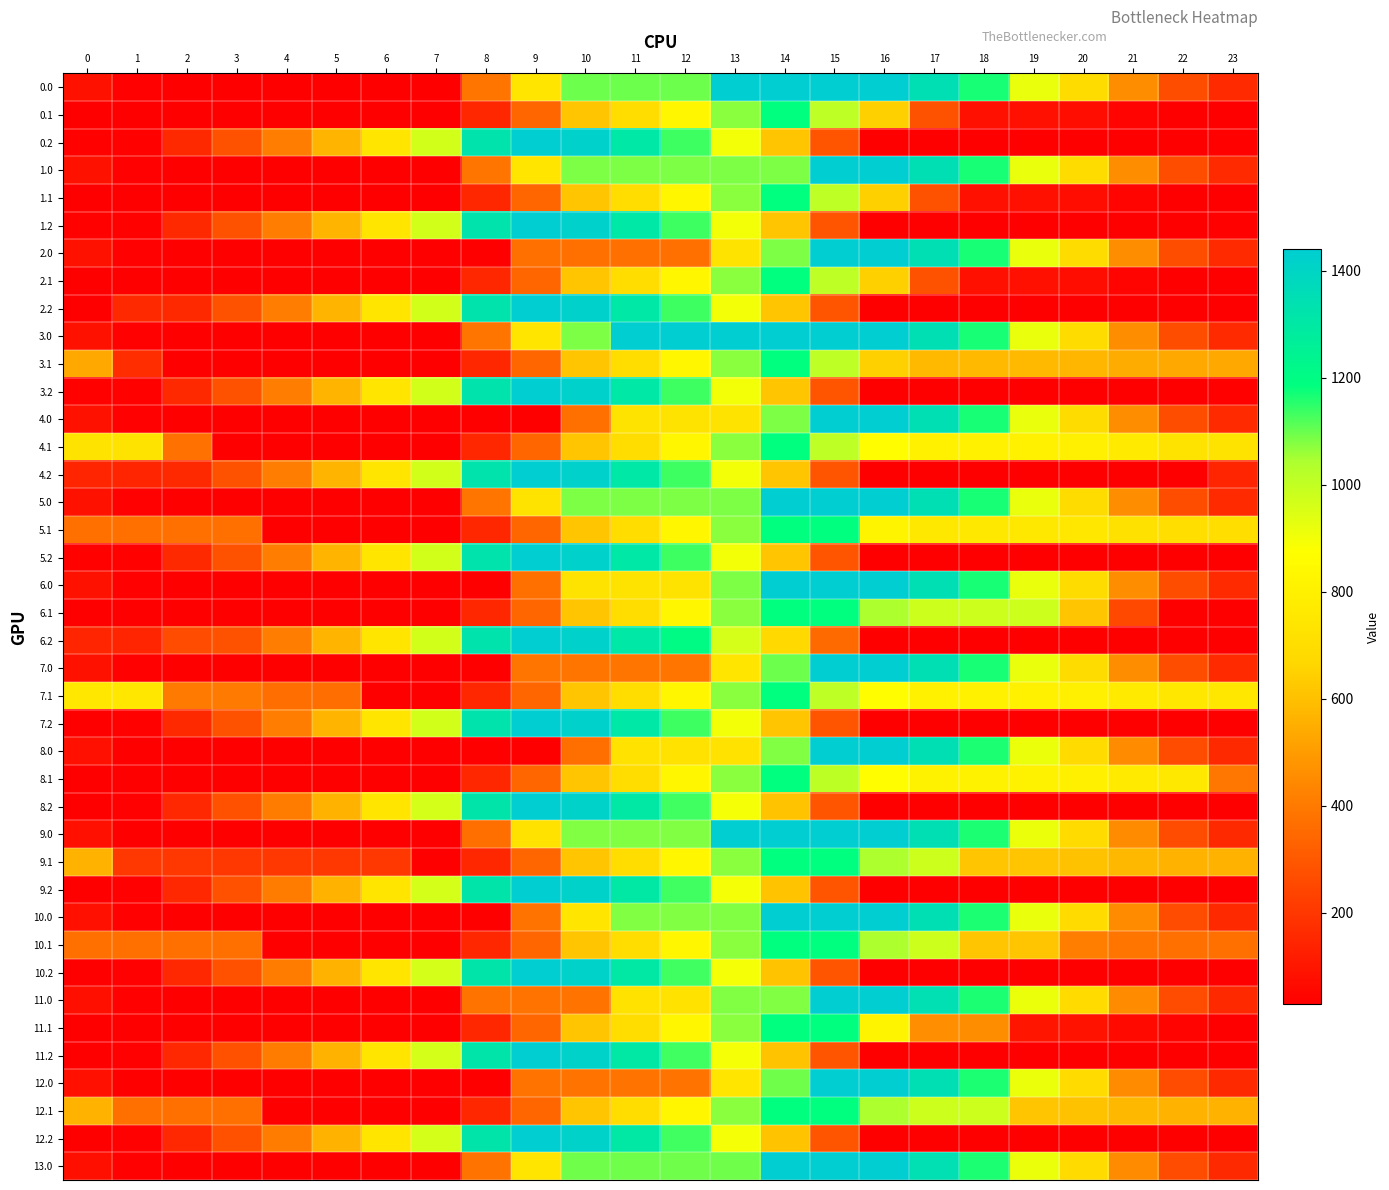

Reading left to right, transcribe all the data shown in this chart.

0.0: 0=81.9	1=36.9	2=31.5	3=31.8	4=31.8	5=31.8	6=28.8	7=28.8	8=385.2	9=741.6	10=1098.0	11=1098.0	12=1098.0	13=1440.0	14=1440.0	15=1440.0	16=1440.0	17=1349.2	18=1165.7	19=919.0	20=691.9	21=456.2	22=267.0	23=159.6
0.1: 0=28.8	1=28.8	2=28.8	3=28.8	4=28.8	5=28.8	6=28.8	7=28.8	8=152.8	9=341.9	10=613.3	11=699.4	12=832.7	13=1071.7	14=1184.2	15=1009.4	16=645.8	17=282.1	18=81.1	19=81.1	20=71.5	21=43.8	22=28.8	23=28.8
0.2: 0=39.0	1=39.0	2=157.3	3=280.1	4=409.4	5=567.7	6=742.2	7=968.3	8=1324.7	9=1440.0	10=1421.3	11=1304.5	12=1136.6	13=898.8	14=613.5	15=289.4	16=28.8	17=28.8	18=28.8	19=28.8	20=28.8	21=28.8	22=28.8	23=39.0
1.0: 0=81.9	1=36.9	2=31.5	3=31.8	4=31.8	5=31.8	6=28.8	7=28.8	8=385.2	9=741.6	10=1083.6	11=1083.6	12=1083.6	13=1083.6	14=1083.6	15=1440.0	16=1440.0	17=1349.2	18=1165.7	19=919.0	20=691.9	21=456.2	22=267.0	23=159.6
1.1: 0=28.8	1=28.8	2=28.8	3=28.8	4=28.8	5=28.8	6=28.8	7=28.8	8=152.8	9=341.9	10=613.3	11=699.4	12=832.7	13=1071.7	14=1184.2	15=1009.4	16=645.8	17=282.1	18=81.1	19=81.1	20=71.5	21=43.8	22=28.8	23=28.8
1.2: 0=39.0	1=39.0	2=157.3	3=280.1	4=409.4	5=567.7	6=742.2	7=968.3	8=1324.7	9=1440.0	10=1421.3	11=1304.5	12=1136.6	13=898.8	14=613.5	15=289.4	16=28.8	17=28.8	18=28.8	19=28.8	20=28.8	21=28.8	22=28.8	23=39.0
2.0: 0=81.9	1=36.9	2=31.5	3=31.5	4=31.5	5=31.8	6=28.8	7=28.8	8=28.8	9=370.8	10=370.8	11=370.8	12=370.8	13=727.2	14=1083.6	15=1440.0	16=1440.0	17=1349.2	18=1165.7	19=919.0	20=691.9	21=456.2	22=267.0	23=159.6
2.1: 0=28.8	1=28.8	2=28.8	3=28.8	4=28.8	5=28.8	6=28.8	7=28.8	8=152.8	9=341.9	10=613.3	11=699.4	12=832.7	13=1071.7	14=1184.2	15=1009.4	16=645.8	17=282.1	18=81.1	19=81.1	20=71.5	21=43.8	22=28.8	23=28.8
2.2: 0=28.8	1=157.3	2=157.3	3=280.1	4=409.4	5=567.7	6=742.2	7=968.3	8=1324.7	9=1440.0	10=1421.3	11=1304.5	12=1136.6	13=898.8	14=613.5	15=289.4	16=28.8	17=28.8	18=28.8	19=28.8	20=28.8	21=28.8	22=28.8	23=28.8
3.0: 0=81.9	1=36.9	2=31.5	3=31.5	4=31.6	5=31.8	6=28.8	7=28.8	8=385.2	9=741.6	10=1083.6	11=1440.0	12=1440.0	13=1440.0	14=1440.0	15=1440.0	16=1440.0	17=1349.2	18=1165.7	19=919.0	20=691.9	21=456.2	22=267.0	23=159.6
3.1: 0=531.0	1=167.3	2=28.8	3=28.8	4=28.8	5=28.8	6=28.8	7=28.8	8=152.8	9=341.9	10=613.3	11=699.4	12=832.7	13=1071.7	14=1184.2	15=1009.4	16=645.8	17=583.6	18=583.2	19=583.2	20=573.6	21=546.0	22=531.0	23=531.0
3.2: 0=39.0	1=39.0	2=157.3	3=280.1	4=409.4	5=567.7	6=742.2	7=968.3	8=1324.7	9=1440.0	10=1421.3	11=1304.5	12=1136.6	13=898.8	14=613.5	15=289.4	16=28.8	17=28.8	18=28.8	19=28.8	20=28.8	21=28.8	22=28.8	23=39.0
4.0: 0=81.9	1=36.9	2=31.5	3=31.7	4=31.8	5=31.8	6=28.8	7=28.8	8=28.8	9=28.8	10=370.8	11=727.2	12=727.2	13=727.2	14=1083.6	15=1440.0	16=1440.0	17=1349.2	18=1165.7	19=919.0	20=691.9	21=456.2	22=267.0	23=159.6
4.1: 0=726.4	1=726.4	2=374.9	3=28.8	4=28.8	5=28.8	6=28.8	7=28.8	8=152.8	9=341.9	10=613.3	11=699.4	12=832.7	13=1071.7	14=1184.2	15=1009.4	16=865.7	17=803.5	18=803.1	19=803.1	20=793.5	21=765.9	22=726.4	23=726.4
4.2: 0=145.2	1=145.2	2=157.3	3=280.1	4=409.4	5=567.7	6=742.2	7=968.3	8=1324.7	9=1440.0	10=1421.3	11=1304.5	12=1136.6	13=898.8	14=613.5	15=289.4	16=28.8	17=28.8	18=28.8	19=28.8	20=28.8	21=28.8	22=28.8	23=145.2
5.0: 0=81.9	1=36.9	2=31.5	3=31.5	4=31.5	5=31.8	6=28.8	7=28.8	8=385.2	9=727.2	10=1083.6	11=1083.6	12=1083.6	13=1083.6	14=1440.0	15=1440.0	16=1440.0	17=1349.2	18=1165.7	19=919.0	20=691.9	21=456.2	22=267.0	23=159.6
5.1: 0=371.9	1=371.9	2=371.9	3=371.9	4=28.8	5=28.8	6=28.8	7=28.8	8=152.8	9=341.9	10=613.3	11=699.4	12=832.7	13=1071.7	14=1184.2	15=1184.2	16=820.6	17=758.4	18=758.0	19=758.0	20=748.4	21=720.8	22=705.8	23=705.8
5.2: 0=39.0	1=39.0	2=157.3	3=280.1	4=409.4	5=567.7	6=742.2	7=968.3	8=1324.7	9=1440.0	10=1421.3	11=1304.5	12=1136.6	13=898.8	14=613.5	15=289.4	16=28.8	17=28.8	18=28.8	19=28.8	20=28.8	21=28.8	22=28.8	23=28.8
6.0: 0=81.9	1=36.9	2=31.5	3=31.5	4=31.6	5=31.8	6=28.8	7=28.8	8=28.8	9=370.8	10=727.2	11=727.2	12=727.2	13=1083.6	14=1440.0	15=1440.0	16=1440.0	17=1349.2	18=1165.7	19=919.0	20=691.9	21=456.2	22=267.0	23=159.6
6.1: 0=28.8	1=28.8	2=28.8	3=28.8	4=28.8	5=28.8	6=28.8	7=28.8	8=152.8	9=341.9	10=613.3	11=699.4	12=832.7	13=1071.7	14=1184.2	15=1184.2	16=1040.5	17=978.3	18=978.0	19=978.0	20=614.3	21=250.7	22=28.8	23=28.8
6.2: 0=145.5	1=145.5	2=263.8	3=280.1	4=409.4	5=567.7	6=742.2	7=968.3	8=1324.7	9=1440.0	10=1421.3	11=1304.5	12=1200.9	13=963.0	14=677.7	15=353.7	16=28.8	17=28.8	18=28.8	19=28.8	20=28.8	21=28.8	22=28.8	23=28.8
7.0: 0=81.9	1=36.9	2=31.5	3=31.7	4=31.8	5=31.8	6=28.8	7=28.8	8=28.8	9=385.2	10=385.2	11=385.2	12=385.2	13=741.6	14=1098.0	15=1440.0	16=1440.0	17=1349.2	18=1165.7	19=919.0	20=691.9	21=456.2	22=267.0	23=159.6
7.1: 0=750.9	1=750.9	2=399.4	3=399.4	4=364.3	5=364.3	6=28.8	7=28.8	8=152.8	9=341.9	10=613.3	11=699.4	12=832.7	13=1071.7	14=1184.2	15=1009.4	16=865.7	17=803.5	18=803.1	19=803.1	20=793.5	21=765.9	22=750.9	23=750.9
7.2: 0=28.8	1=39.0	2=157.3	3=280.1	4=409.4	5=567.7	6=742.2	7=968.3	8=1324.7	9=1440.0	10=1421.3	11=1304.5	12=1136.6	13=898.8	14=613.5	15=289.4	16=28.8	17=28.8	18=28.8	19=28.8	20=28.8	21=28.8	22=28.8	23=28.8
8.0: 0=79.0	1=34.1	2=28.7	3=29.4	4=29.5	5=30.7	6=28.7	7=28.7	8=28.7	9=28.7	10=369.8	11=725.2	12=725.2	13=725.2	14=1080.6	15=1436.0	16=1436.0	17=1346.4	18=1162.9	19=916.2	20=689.1	21=453.4	22=264.2	23=156.8
8.1: 0=28.7	1=28.7	2=28.7	3=28.7	4=28.7	5=28.7	6=28.7	7=28.7	8=152.7	9=341.9	10=613.2	11=699.3	12=832.6	13=1071.6	14=1184.2	15=1012.5	16=868.8	17=806.6	18=806.2	19=806.2	20=796.6	21=769.0	22=754.0	23=391.3
8.2: 0=28.7	1=36.0	2=154.3	3=277.1	4=406.4	5=564.7	6=739.2	7=965.3	8=1320.7	9=1436.0	10=1417.3	11=1300.5	12=1132.6	13=894.8	14=609.5	15=285.4	16=28.7	17=28.7	18=28.7	19=28.7	20=28.7	21=28.7	22=28.7	23=28.7
9.0: 0=79.0	1=34.1	2=28.7	3=29.4	4=29.5	5=30.7	6=28.7	7=28.7	8=369.8	9=725.2	10=1080.6	11=1080.6	12=1080.6	13=1436.0	14=1436.0	15=1436.0	16=1436.0	17=1346.4	18=1162.9	19=916.2	20=689.1	21=453.4	22=264.2	23=156.8
9.1: 0=563.4	1=200.7	2=200.7	3=200.7	4=200.7	5=200.7	6=200.7	7=28.7	8=152.7	9=341.9	10=613.2	11=699.3	12=832.6	13=1071.6	14=1184.2	15=1184.2	16=1040.4	17=978.3	18=615.6	19=615.6	20=606.0	21=578.4	22=563.4	23=563.4
9.2: 0=28.7	1=36.0	2=154.3	3=277.1	4=406.4	5=564.7	6=739.2	7=965.3	8=1320.7	9=1436.0	10=1417.3	11=1300.5	12=1132.6	13=894.8	14=609.5	15=285.4	16=28.7	17=28.7	18=28.7	19=28.7	20=28.7	21=28.7	22=28.7	23=28.7
10.0: 0=80.1	1=35.2	2=29.8	3=30.4	4=30.5	5=31.8	6=28.7	7=28.7	8=28.7	9=384.1	10=739.5	11=1080.6	12=1080.6	13=1080.6	14=1436.0	15=1436.0	16=1436.0	17=1347.5	18=1164.0	19=917.3	20=690.2	21=454.4	22=265.3	23=157.9
10.1: 0=371.8	1=371.8	2=371.8	3=371.8	4=28.7	5=28.7	6=28.7	7=28.7	8=152.7	9=341.9	10=613.2	11=699.3	12=832.6	13=1071.6	14=1184.2	15=1184.2	16=1040.4	17=978.3	18=615.6	19=615.6	20=414.4	21=386.8	22=371.8	23=371.8
10.2: 0=28.7	1=36.0	2=154.3	3=277.1	4=406.4	5=564.7	6=739.2	7=965.3	8=1320.7	9=1436.0	10=1417.3	11=1300.5	12=1132.6	13=894.8	14=609.5	15=285.4	16=28.7	17=28.7	18=28.7	19=28.7	20=28.7	21=28.7	22=28.7	23=28.7
11.0: 0=77.9	1=35.2	2=29.8	3=30.4	4=30.5	5=31.8	6=28.7	7=28.7	8=384.1	9=384.1	10=384.1	11=725.2	12=725.2	13=1080.6	14=1080.6	15=1436.0	16=1436.0	17=1345.2	18=1161.7	19=915.0	20=687.9	21=452.2	22=263.0	23=155.6
11.1: 0=28.7	1=28.7	2=28.7	3=28.7	4=28.7	5=28.7	6=28.7	7=28.7	8=152.7	9=341.9	10=613.2	11=699.3	12=832.6	13=1071.6	14=1184.2	15=1184.2	16=821.5	17=458.9	18=458.5	19=95.9	20=86.3	21=58.7	22=43.6	23=28.7
11.2: 0=28.7	1=36.0	2=154.3	3=277.1	4=406.4	5=564.7	6=739.2	7=965.3	8=1320.7	9=1436.0	10=1417.3	11=1300.5	12=1132.6	13=894.8	14=609.5	15=285.4	16=28.7	17=28.7	18=28.7	19=28.7	20=28.7	21=28.7	22=28.7	23=28.7
12.0: 0=79.0	1=34.1	2=28.7	3=29.4	4=29.5	5=30.7	6=28.7	7=28.7	8=28.7	9=384.1	10=384.1	11=384.1	12=384.1	13=739.5	14=1095.0	15=1436.0	16=1436.0	17=1346.4	18=1162.9	19=916.2	20=689.1	21=453.4	22=264.2	23=156.8
12.1: 0=563.0	1=371.8	2=371.8	3=371.8	4=28.7	5=28.7	6=28.7	7=28.7	8=152.7	9=341.9	10=613.2	11=699.3	12=832.6	13=1071.6	14=1184.2	15=1184.2	16=1040.4	17=978.3	18=977.9	19=615.3	20=605.7	21=578.0	22=563.0	23=563.0
12.2: 0=28.7	1=36.0	2=154.3	3=277.1	4=406.4	5=564.7	6=739.2	7=965.3	8=1320.7	9=1436.0	10=1417.3	11=1300.5	12=1132.6	13=894.8	14=609.5	15=285.4	16=28.7	17=28.7	18=28.7	19=28.7	20=28.7	21=28.7	22=28.7	23=28.7
13.0: 0=77.9	1=35.2	2=29.8	3=30.4	4=30.5	5=31.8	6=28.7	7=28.7	8=384.1	9=739.5	10=1095.0	11=1095.0	12=1095.0	13=1095.0	14=1436.0	15=1436.0	16=1436.0	17=1345.2	18=1161.7	19=915.0	20=687.9	21=452.2	22=263.0	23=155.6